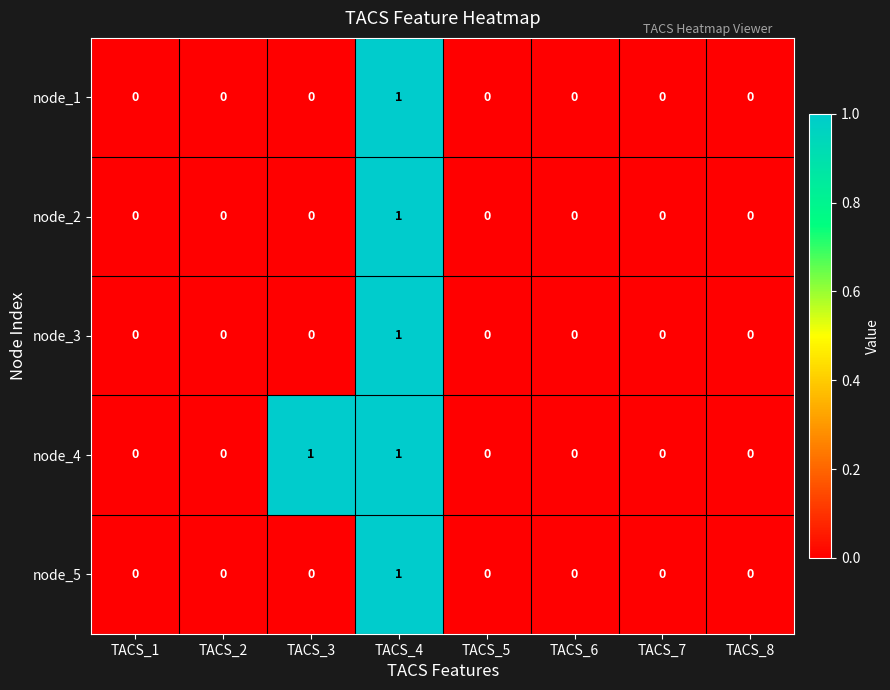

Is it true that node_2 equals 1 at TACS_4?

True